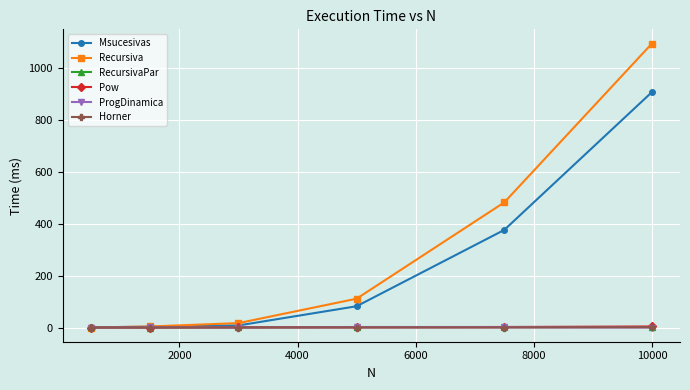

Which series has the largest range (max minus min)?

Recursiva